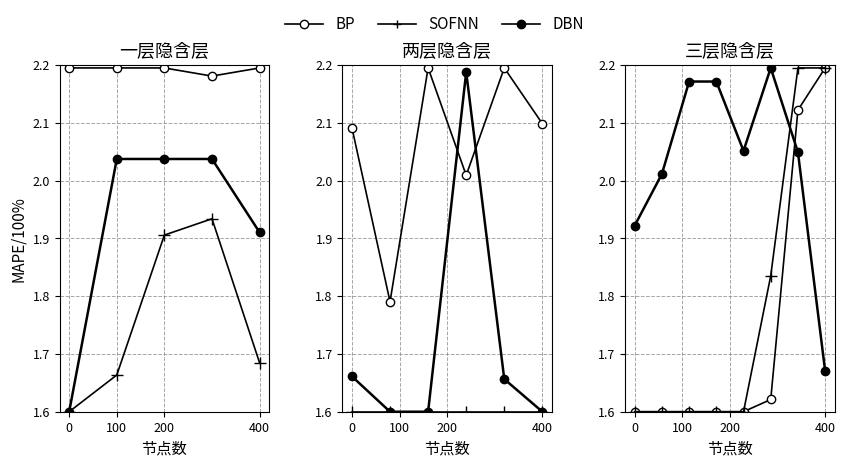

How many intersections are there between DBN and BP?

1